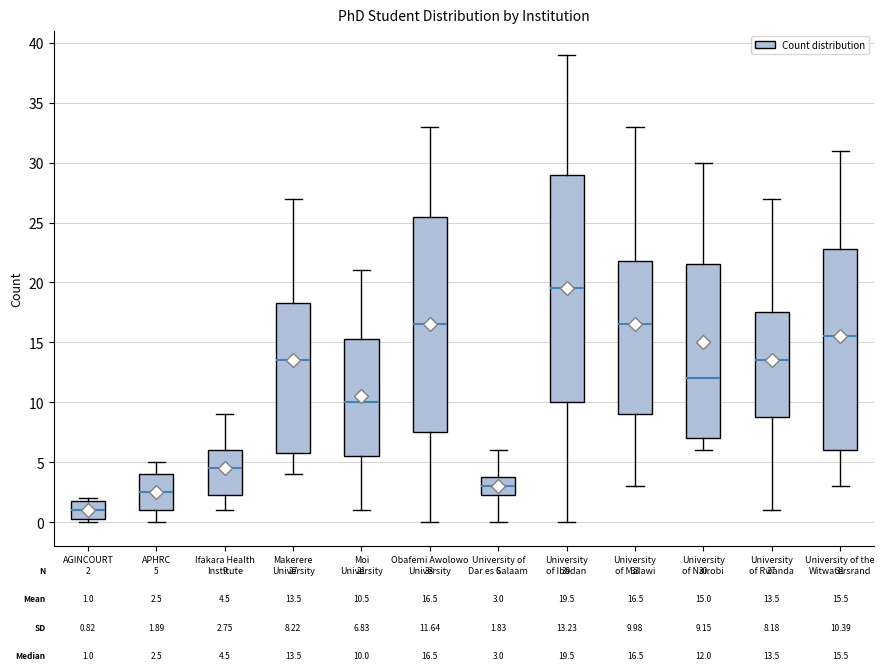

Comparing the boxes themselves (not the whiskers), which one is the tallest?

University of Ibadan